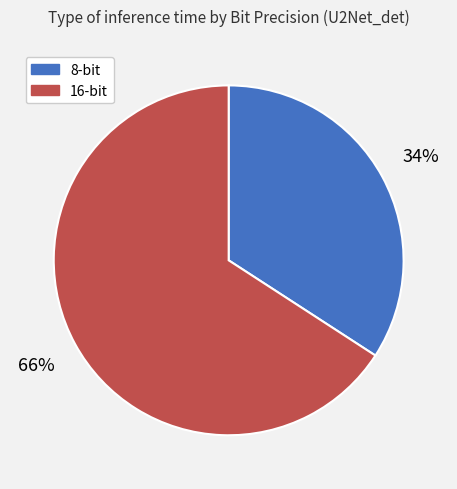

To the nearest percent, what portion does 16-bit represent?

66%